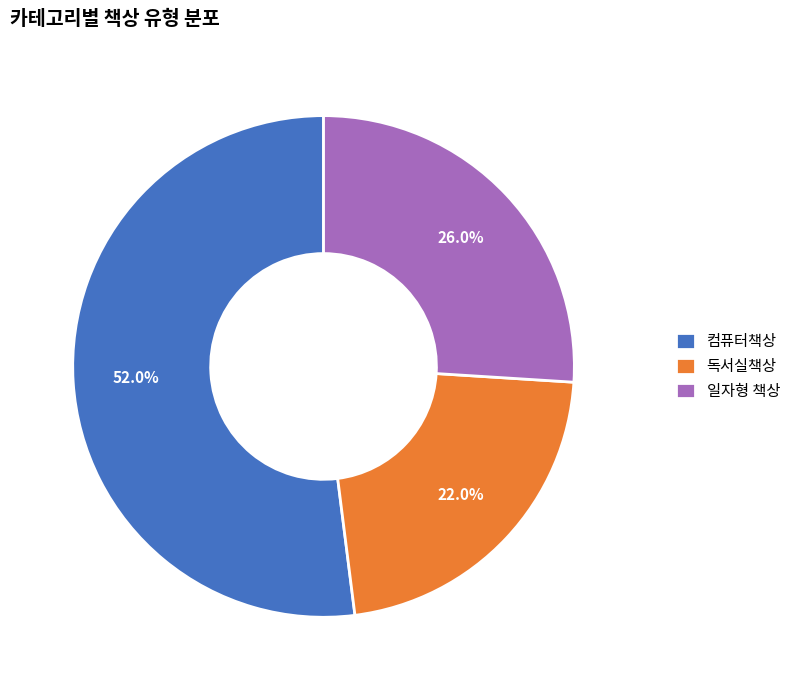

What percentage is NOT represented by 일자형 책상?

74.0%